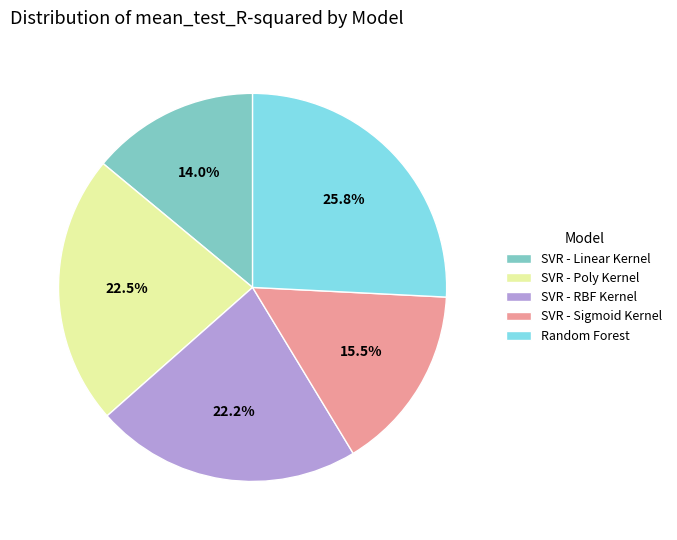

To the nearest percent, what is the average slice percentage?

20%